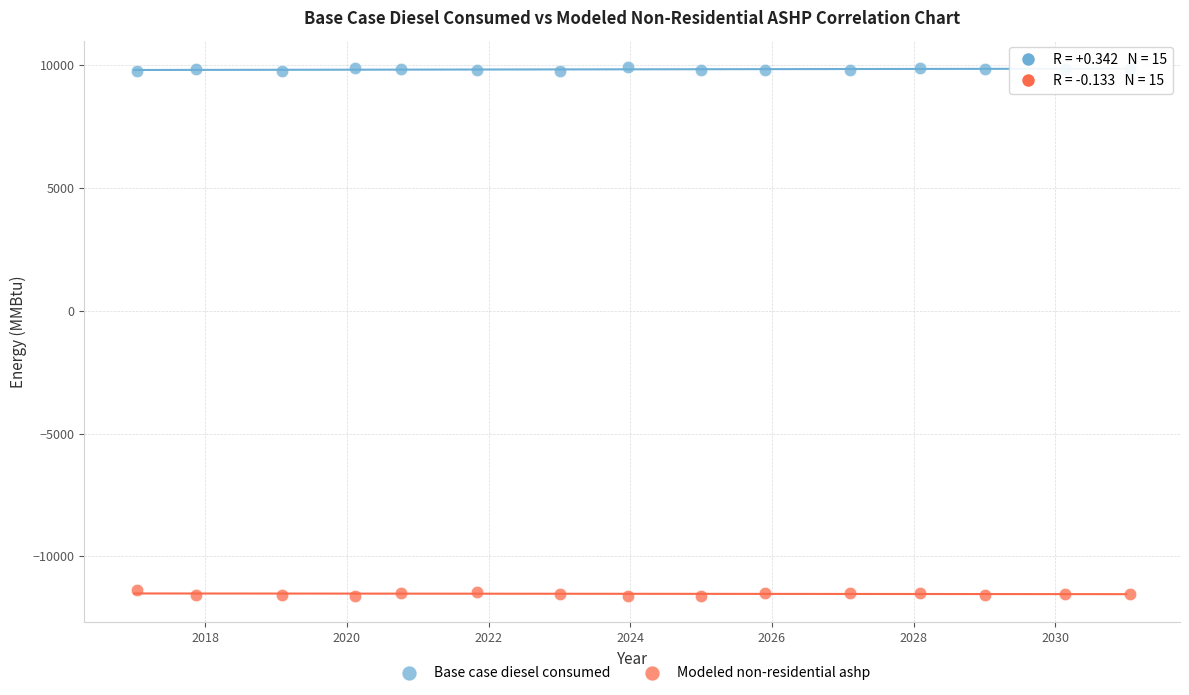

Across all data points, what is the range of X values (max minus min)?

14.0